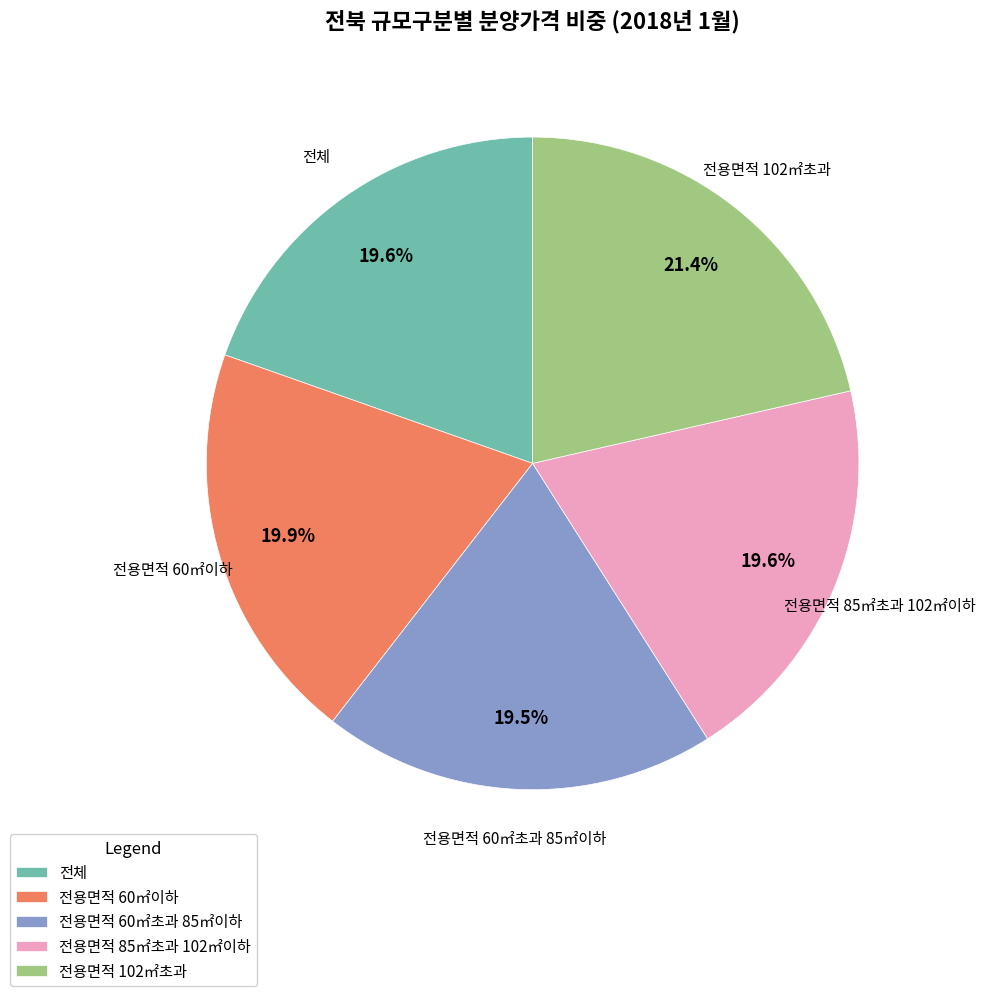

To the nearest percent, what portion does 전체 represent?

20%